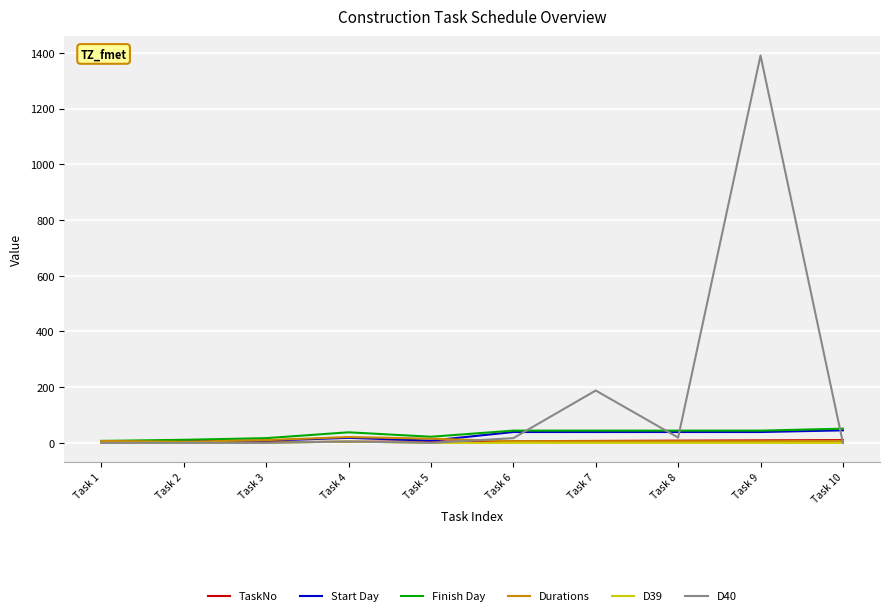

At which category does the chart reach its peak across all series?

Task 9